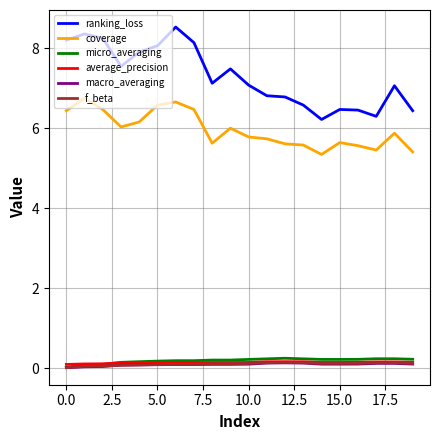

True or false: micro_averaging and ranking_loss intersect in this chart.

False